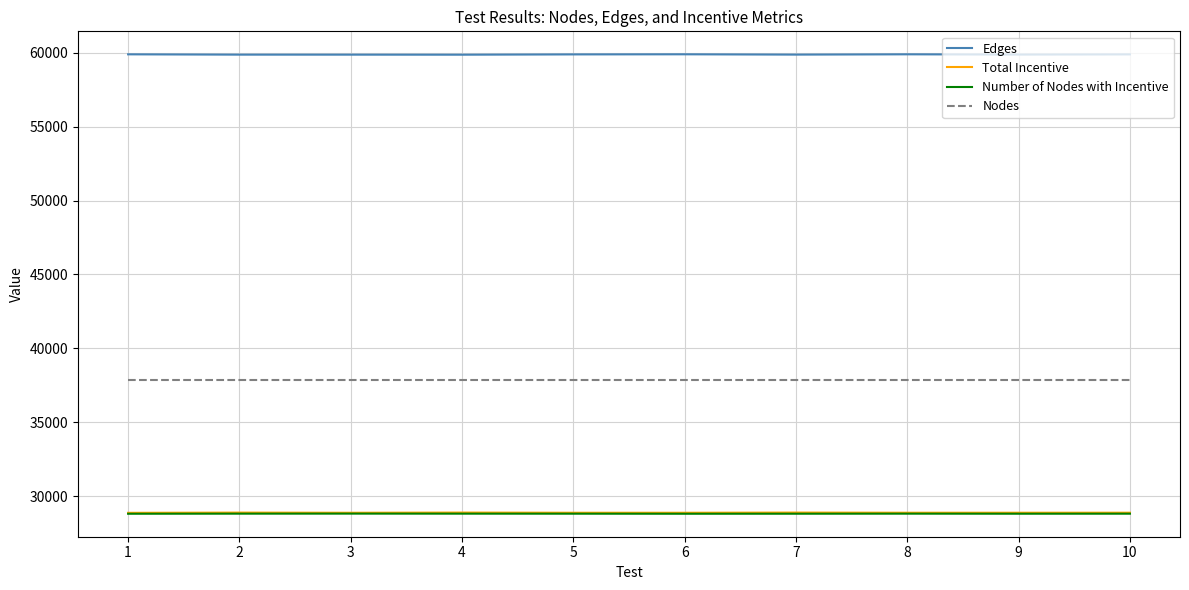

Which series has the largest total across all categories?

Edges